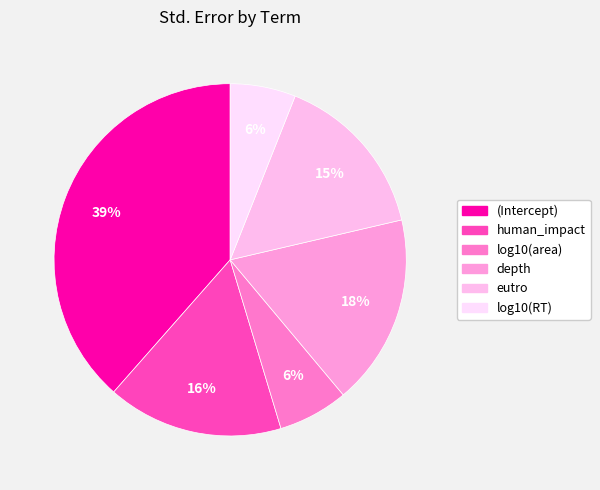

Count the number of slices in the pie.

6